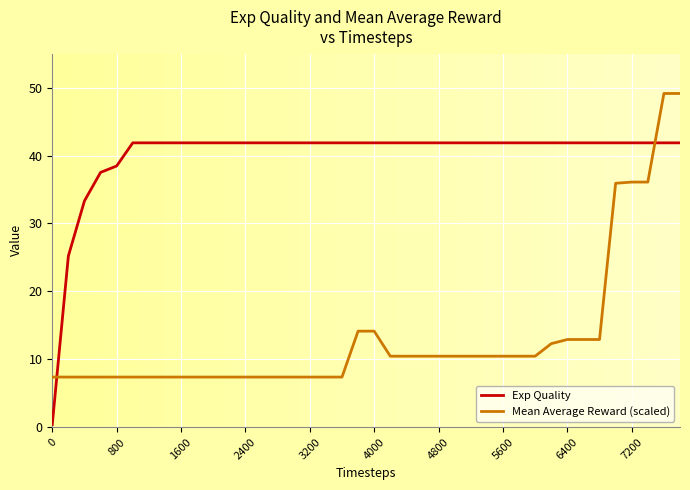

What is the minimum value shown in the chart?

0.4